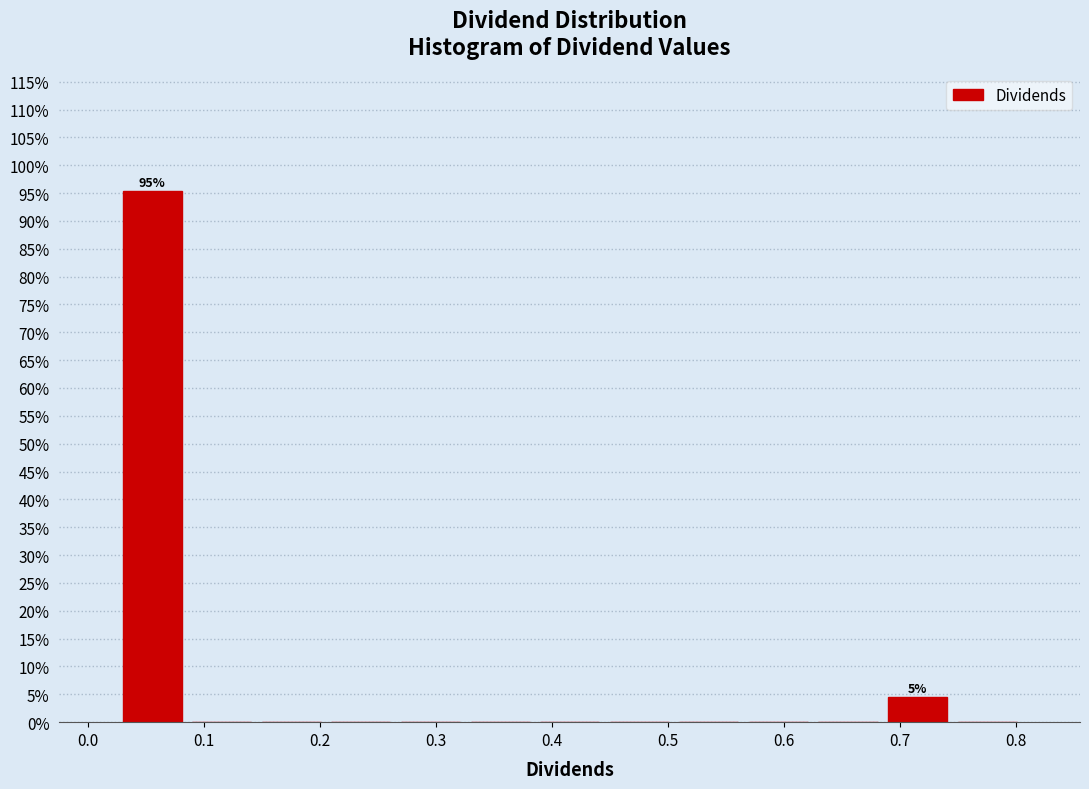

Over which range of the x-axis is the bar tallest?

0.025 to 0.085